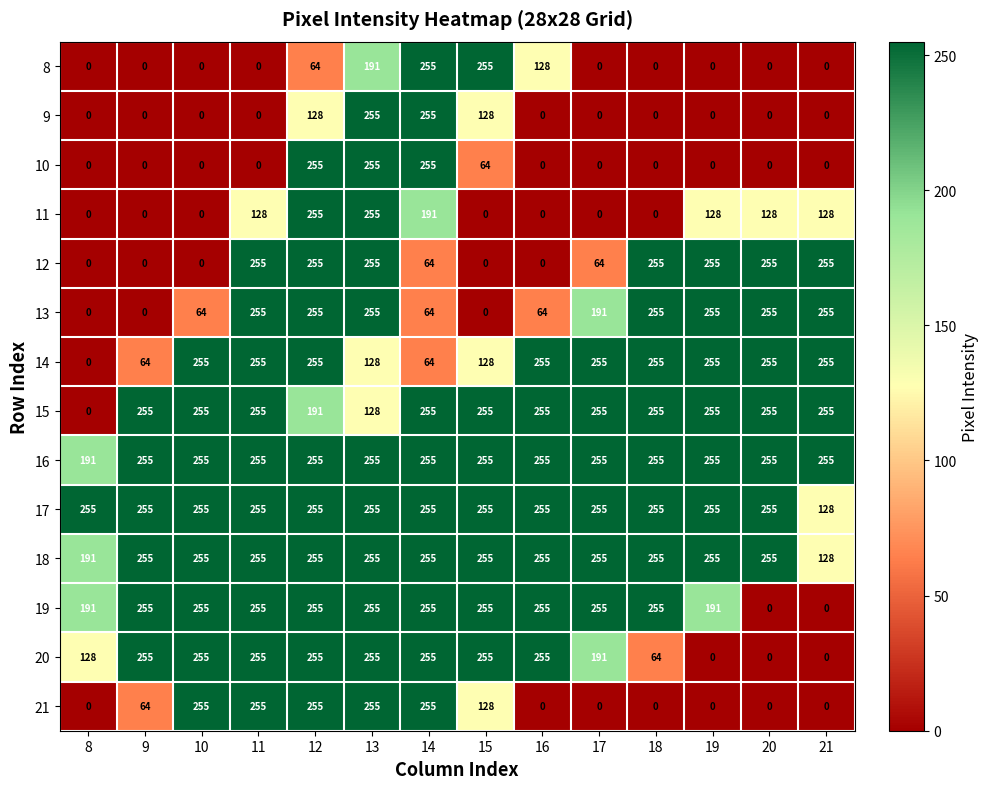

What is the greatest value displayed?

255